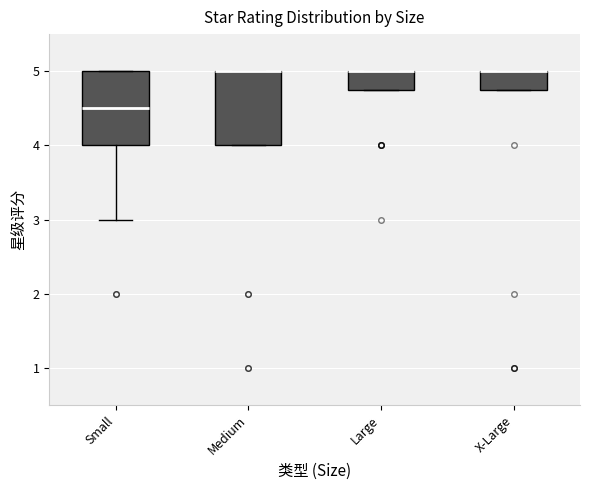

Reading left to right, read every box against the y-axis: the position of its median line, the range the box covers, and the ends of its whiskers. The values are not printed on the chart, so give them approximately, as read against the axis.

Small: median 4.5, box 4.0 to 5.0, whiskers 3.0 to 5.0
Medium: median 5.0 (drawn on the box's upper edge), box 4.0 to 5.0, whiskers 4.0 to 5.0
Large: median 5.0 (drawn on the box's upper edge), box 4.8 to 5.0, whiskers 4.8 to 5.0
X-Large: median 5.0 (drawn on the box's upper edge), box 4.8 to 5.0, whiskers 4.8 to 5.0